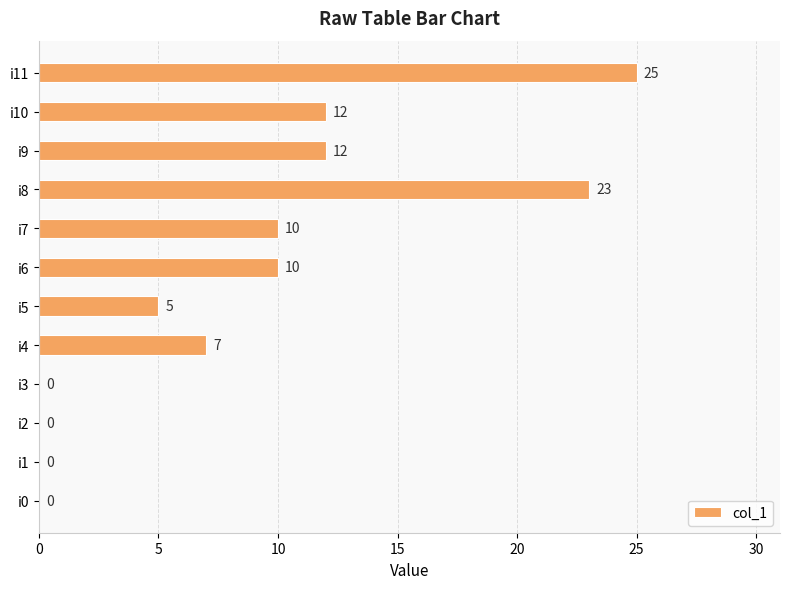

Reading top to bottom, list all the values displayed in this chart.

i11=25	i10=12	i9=12	i8=23	i7=10	i6=10	i5=5	i4=7	i3=0	i2=0	i1=0	i0=0